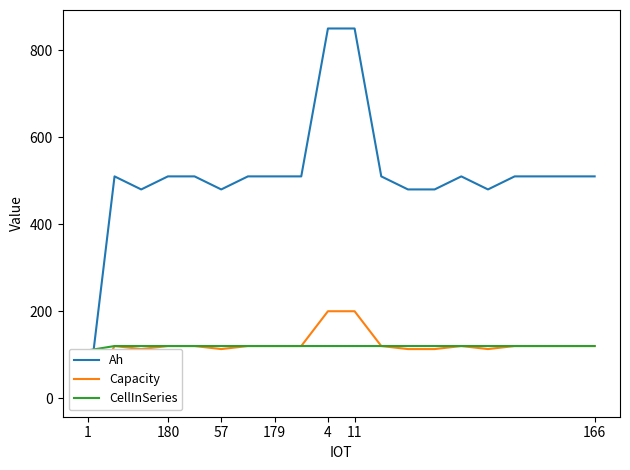

Does the chart display data point markers on the line(s)?

No